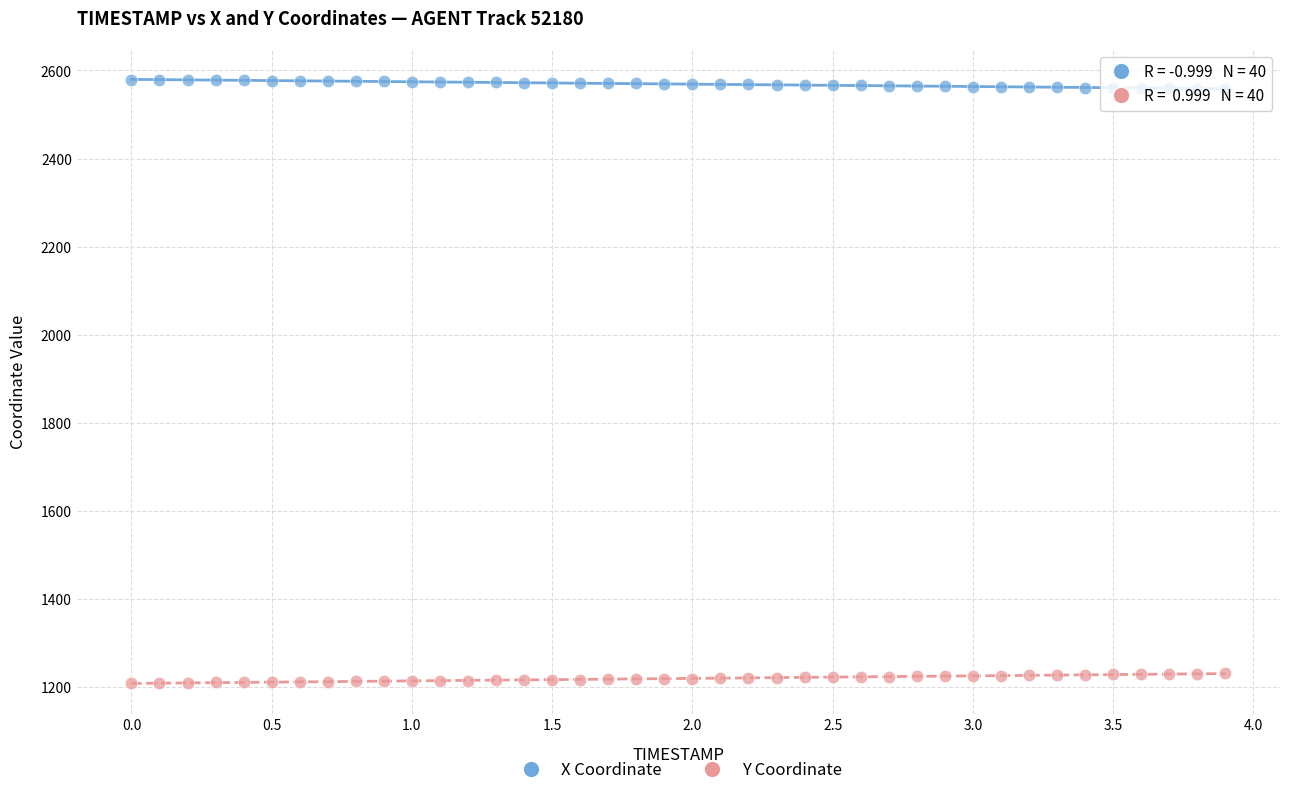

Across all data points, what is the range of X values (max minus min)?

3.9